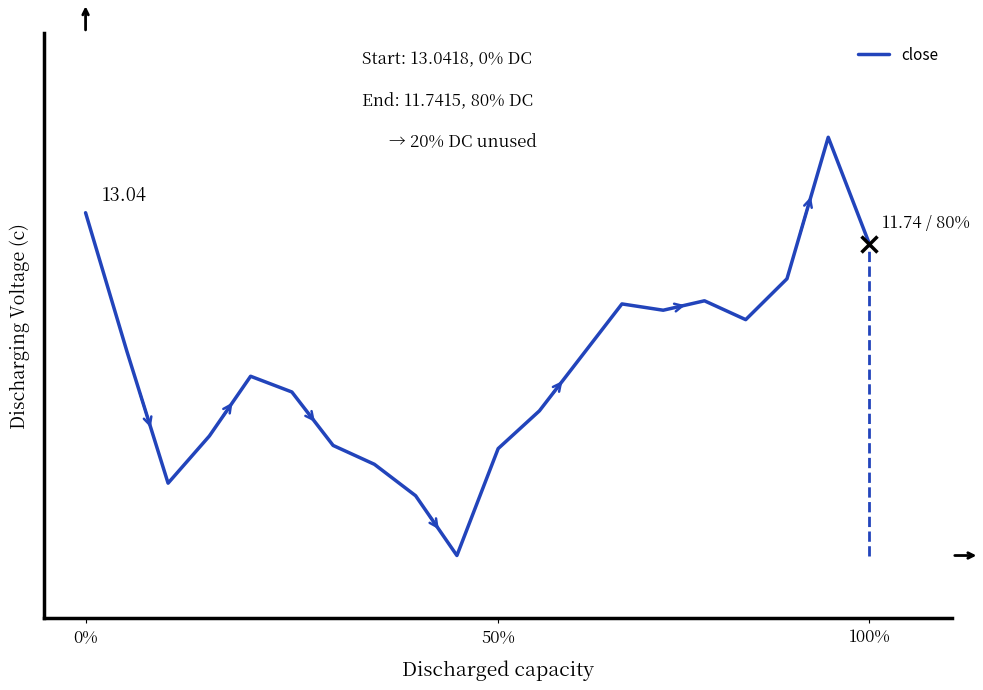

Is this an area chart (filled region under the line)?

No